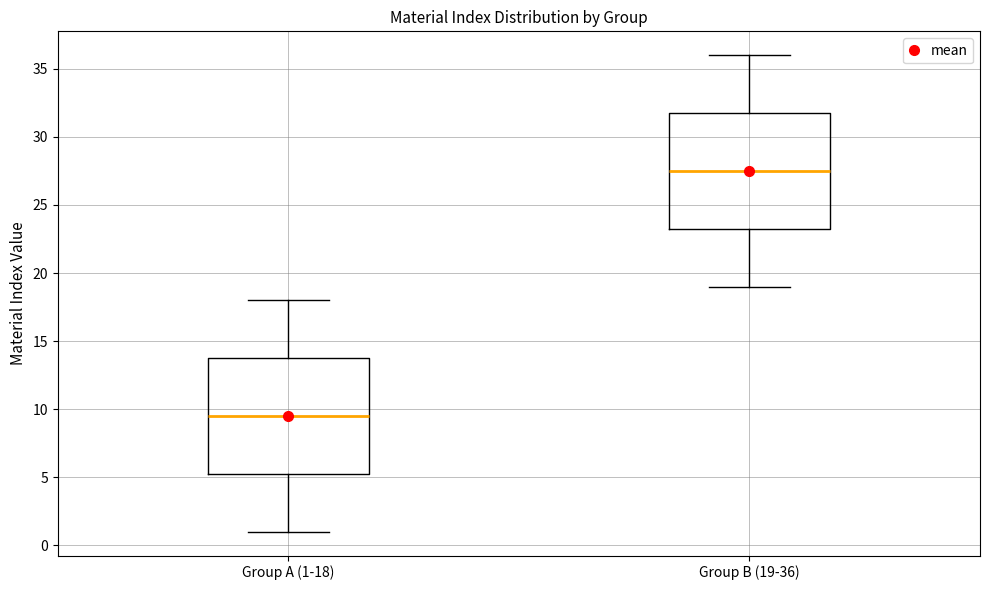

Reading left to right, transcribe this box plot: for each box, give where its median line is, the range the box spans, and where its two whiskers end, as read against the y-axis. The values are not printed on the chart, so give them approximately, as read against the axis.

Group A (1-18): median 9.5, box 5.5 to 14.0, whiskers 1.0 to 18.0
Group B (19-36): median 27.5, box 23.5 to 32.0, whiskers 19.0 to 36.0